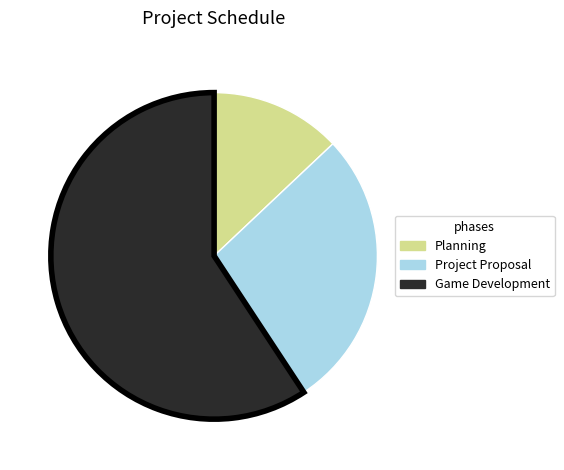

Which slice represents more than half of the pie?

Game Development